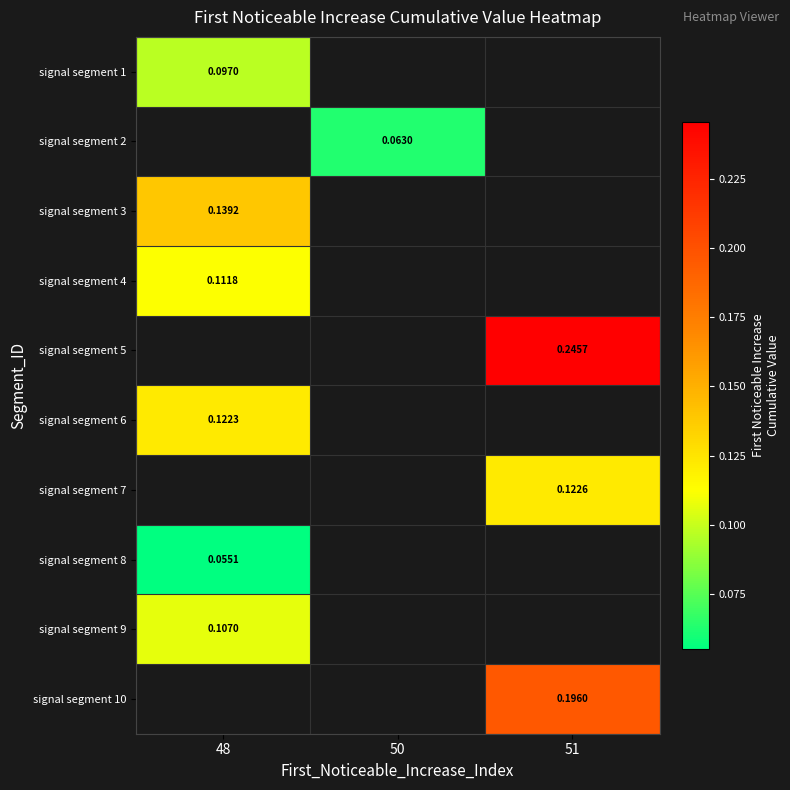

How many categories are shown in the chart?

3